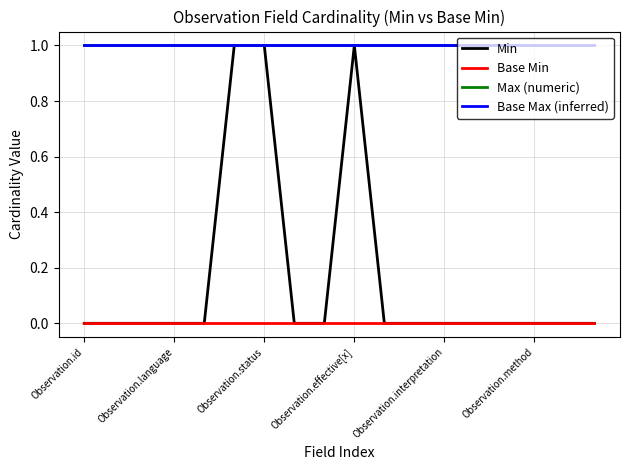

Is this an area chart (filled region under the line)?

No